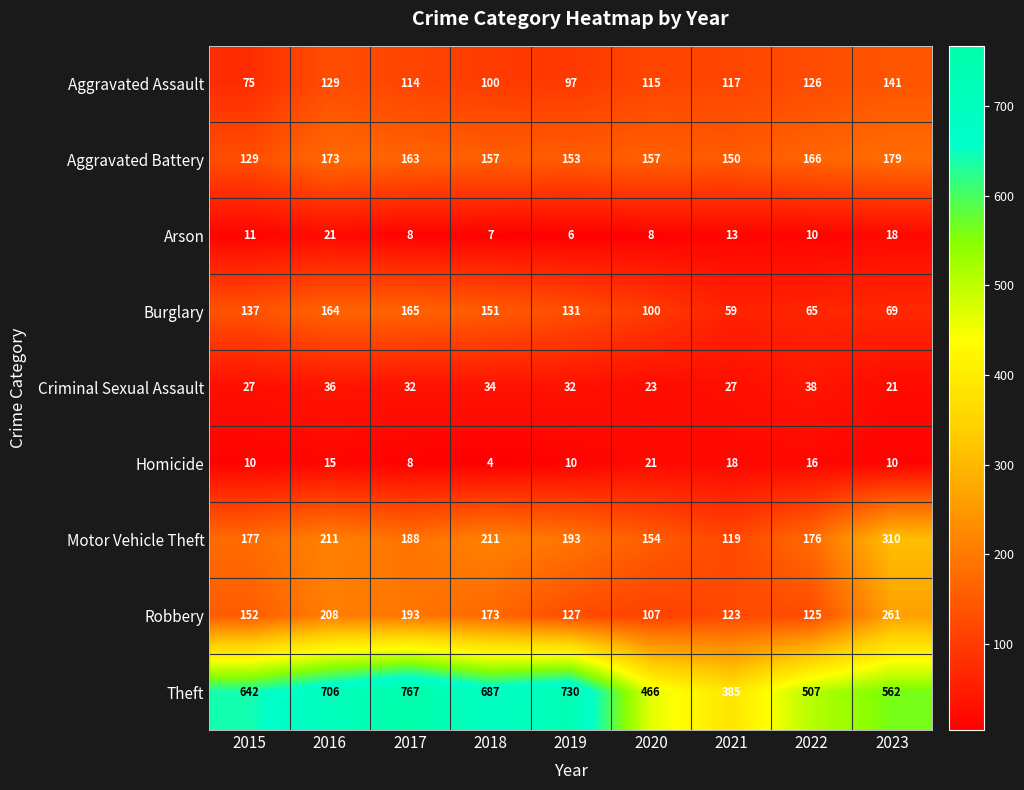

At which label does Theft reach its minimum?

2021